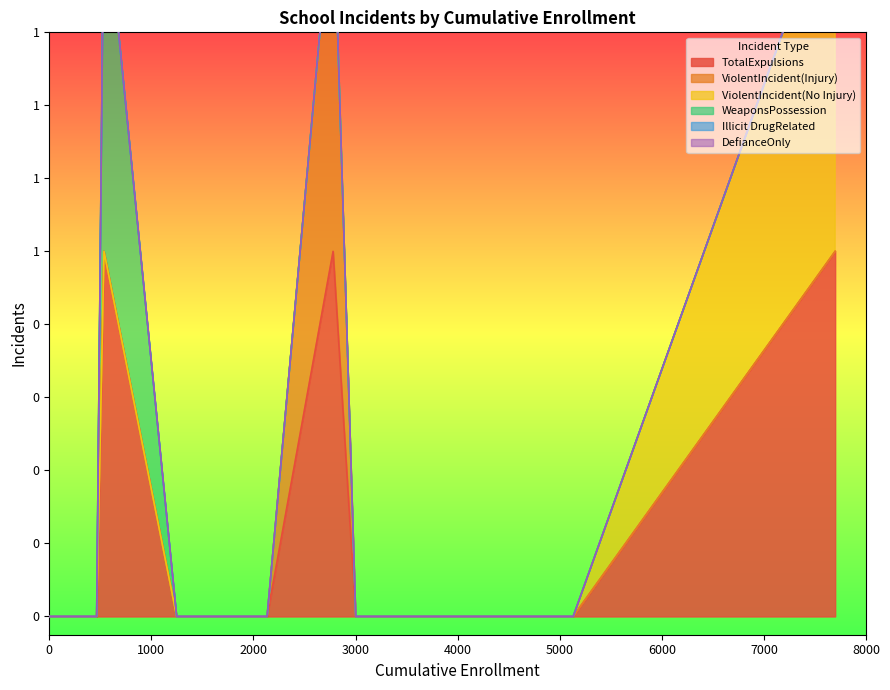

What is the difference between the maximum and second lowest values in the TotalExpulsions series?

1